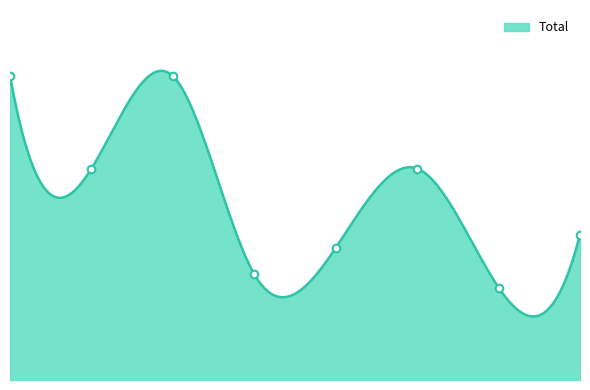

What is the change in value from 2017 to 2019?

-13